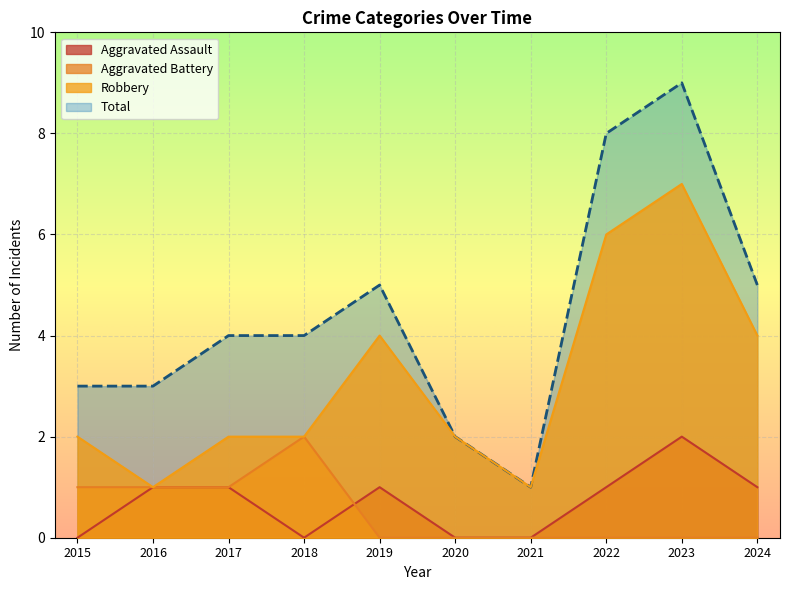

How many categories are shown in the chart?

10